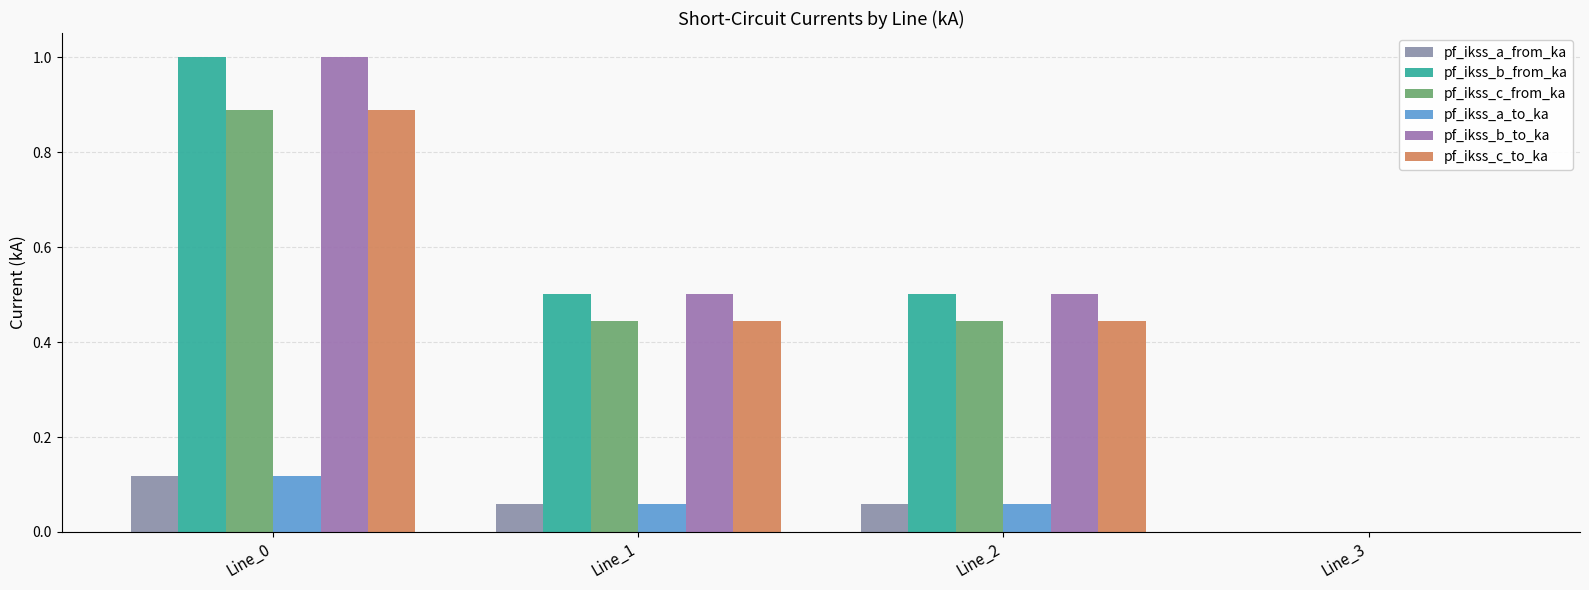

Does the chart contain stacked bars?

No